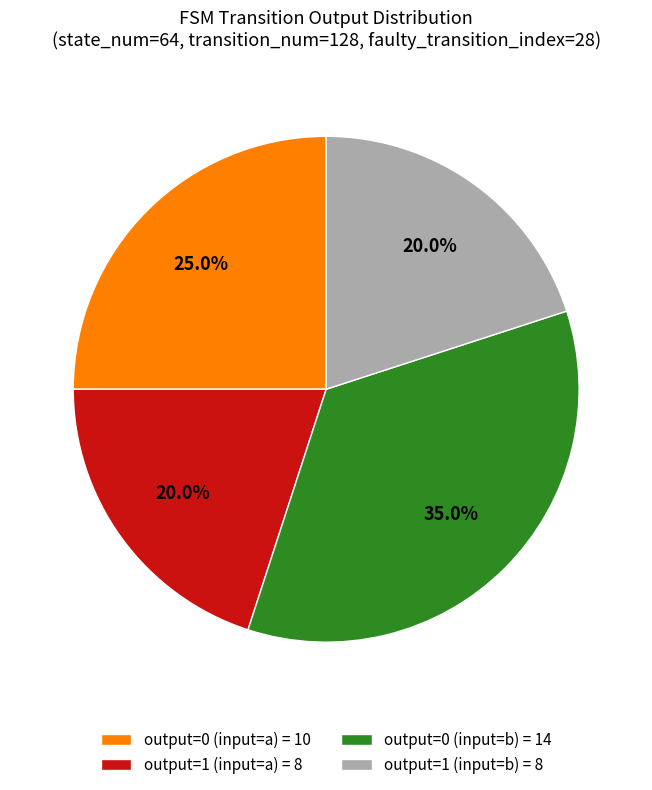

Between output=1 (input=b) and output=0 (input=b), which is larger?

output=0 (input=b)